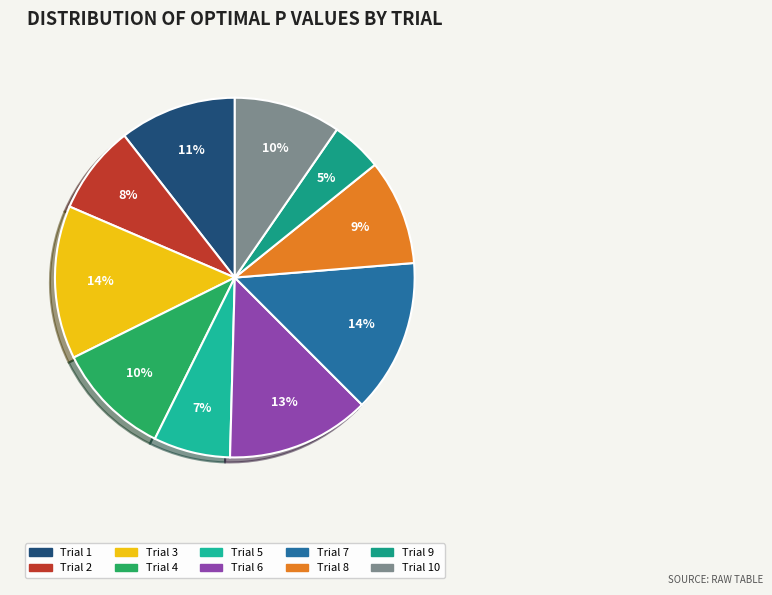

To the nearest percent, what is the difference between the largest and smallest slice percentages?

9%